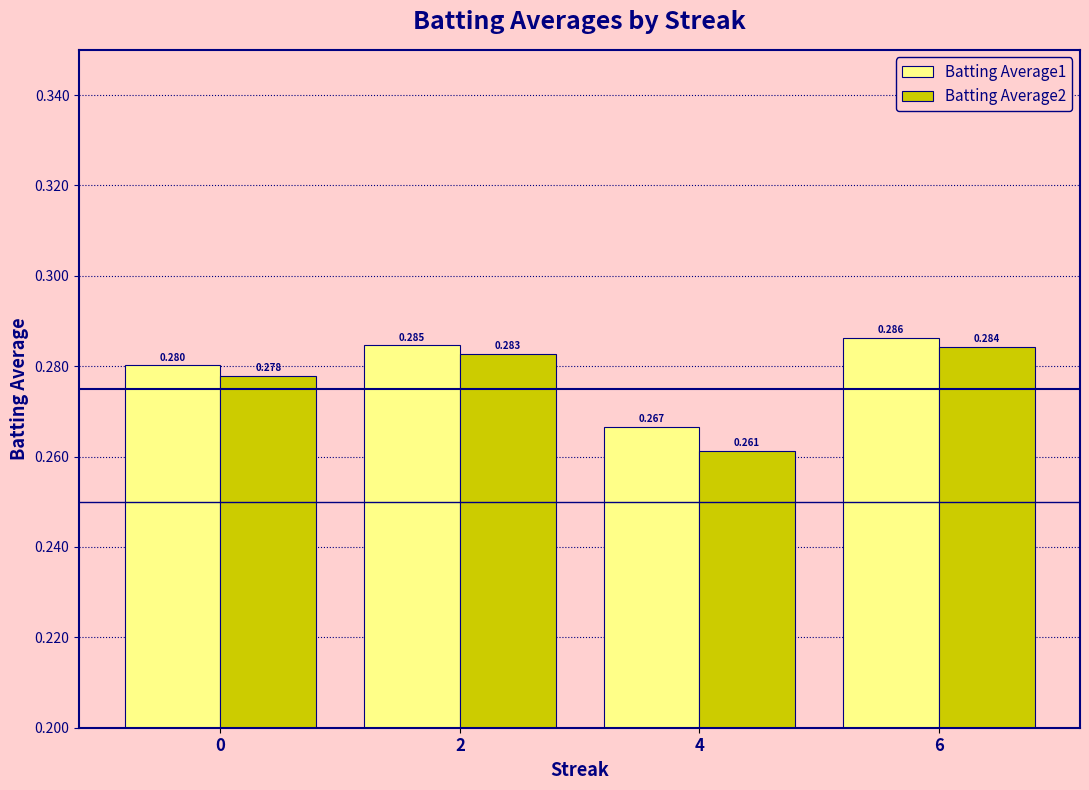

Is the value of Batting Average1 at 4 greater than the value of Batting Average2 at 0?

No